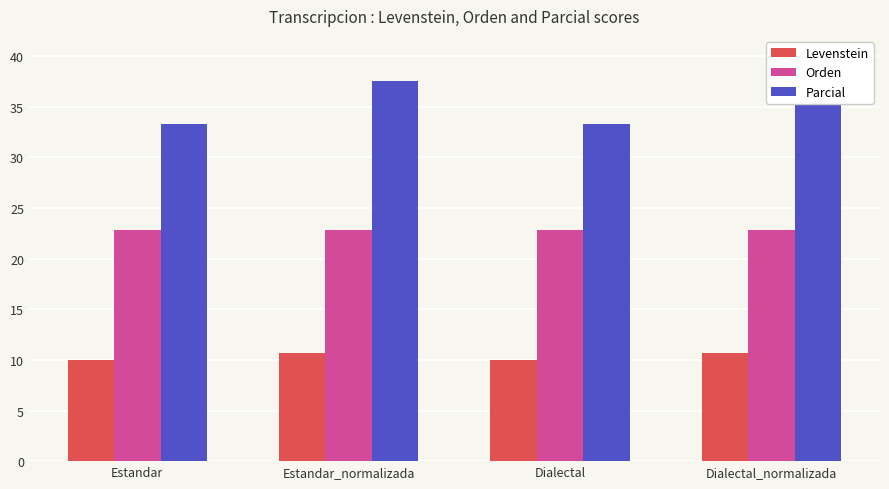

What is the spread (max minus min) of values at Dialectal?

23.3